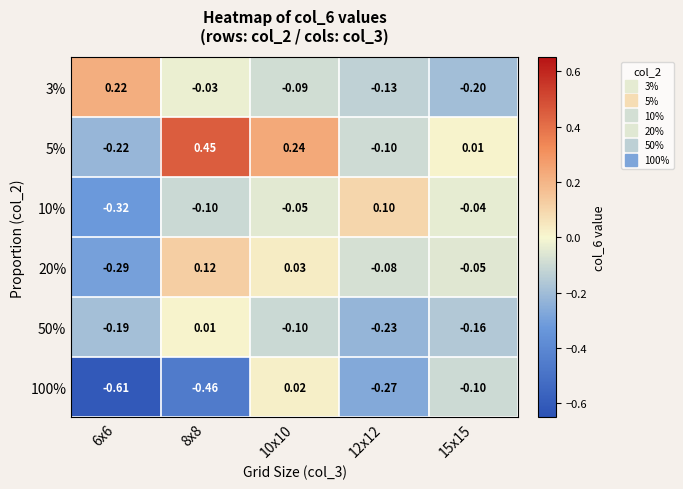

Which series changed the most between 10x10 and 12x12?

5%